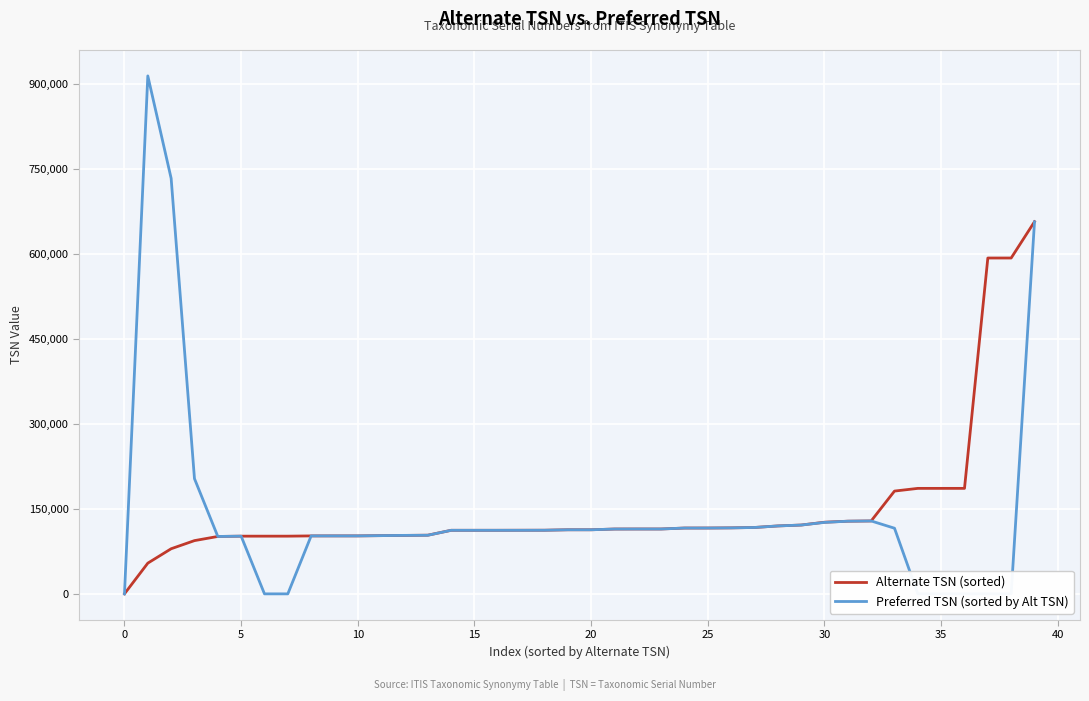

What is the maximum value for Preferred TSN (sorted by Alt TSN)?

914204